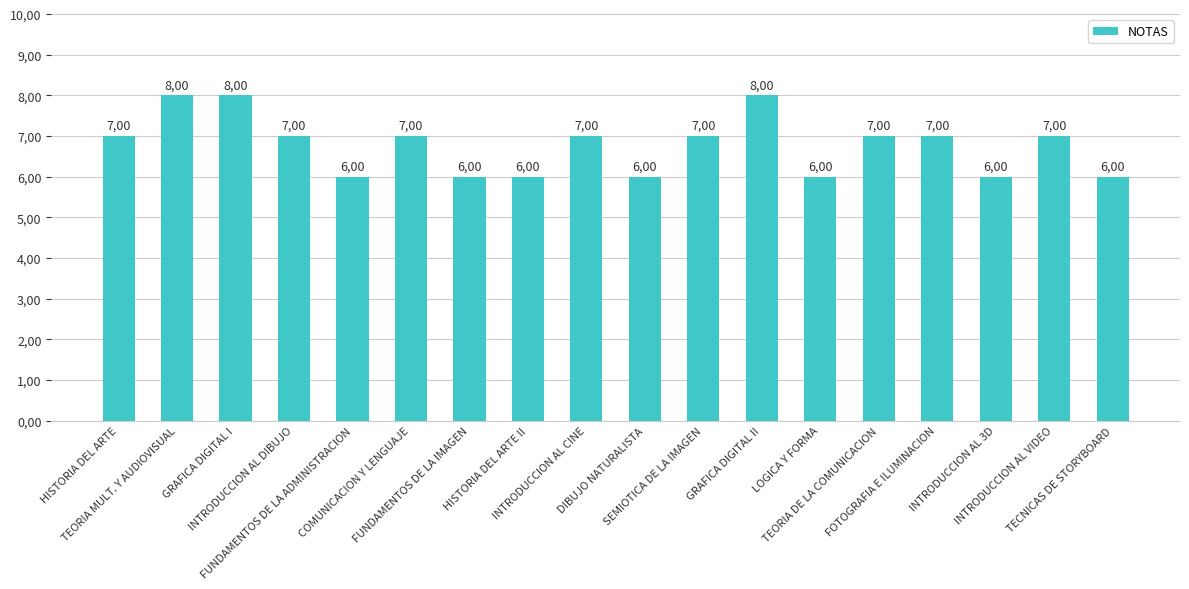

Approximately how many times larger is the value at FUNDAMENTOS DE LA IMAGEN compared to INTRODUCCION AL CINE?

0.9